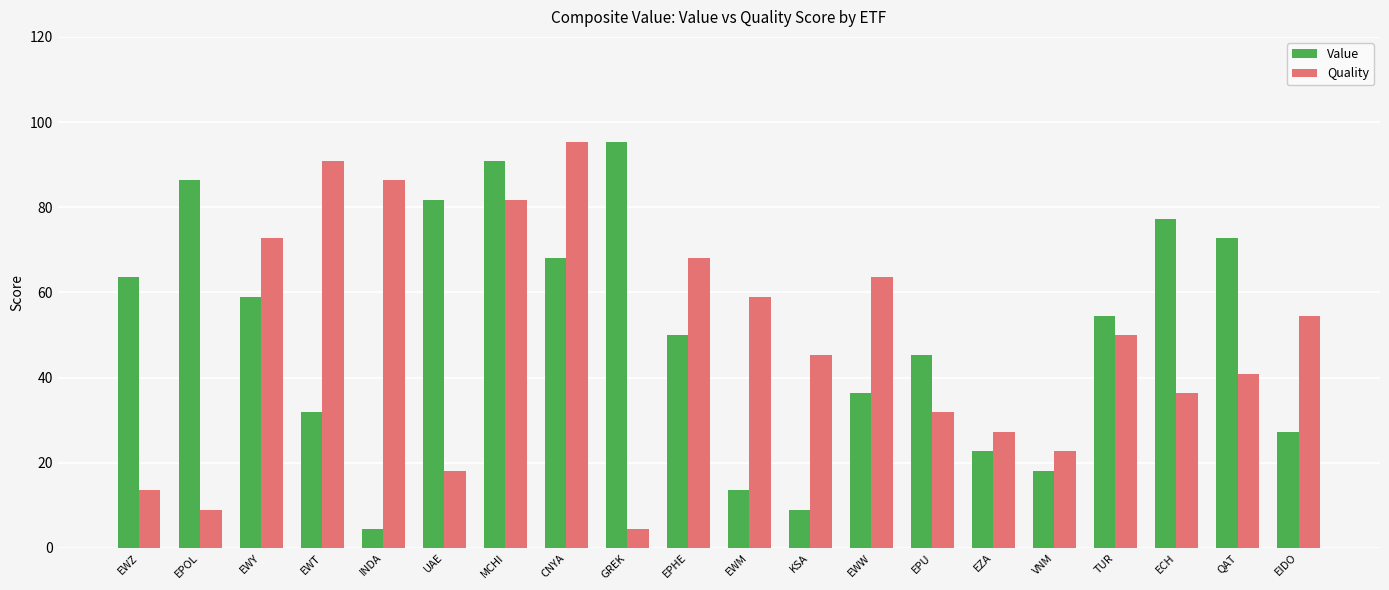

The Value series shows 18.1 at VNM. True or false?

True